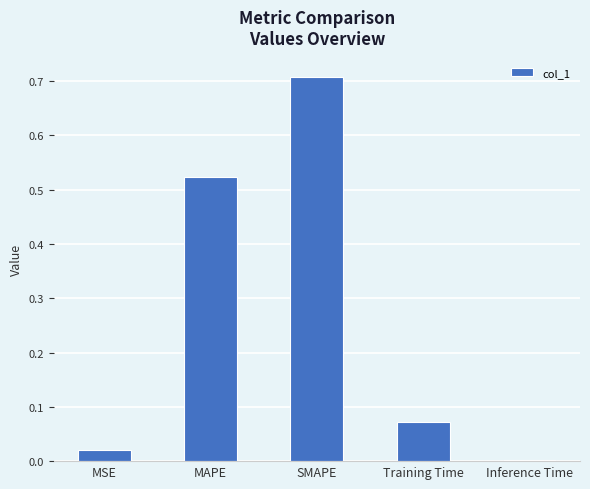

What is the sum of all values?

1.3